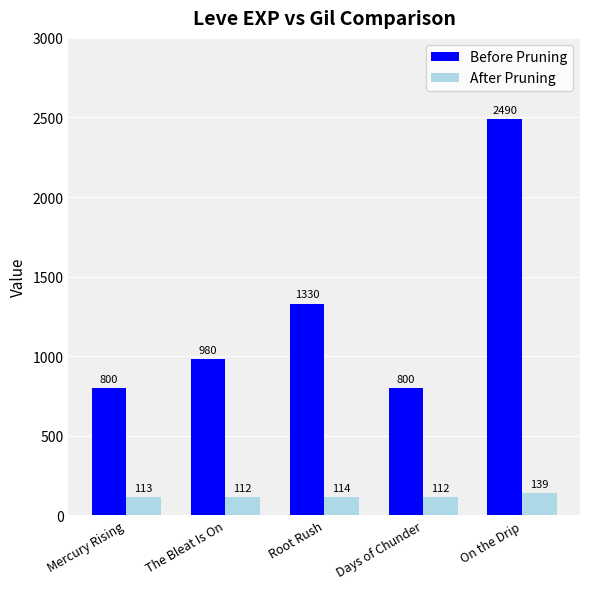

What position from the right is Mercury Rising?

5